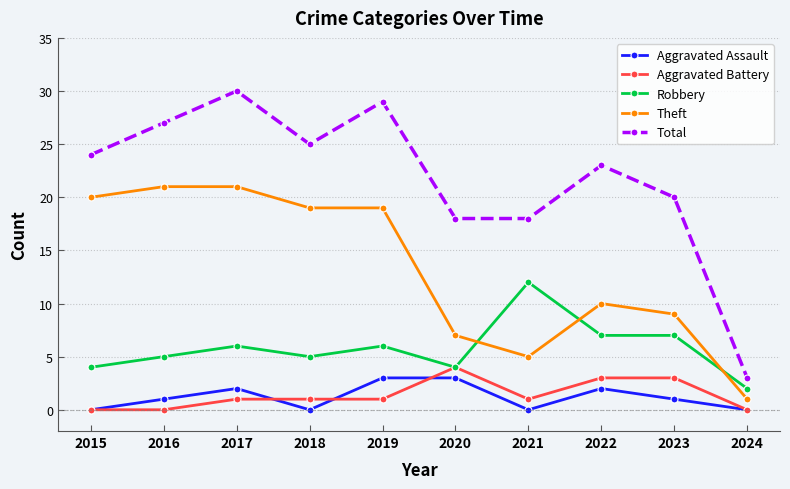

True or false: Theft and Aggravated Battery intersect in this chart.

False